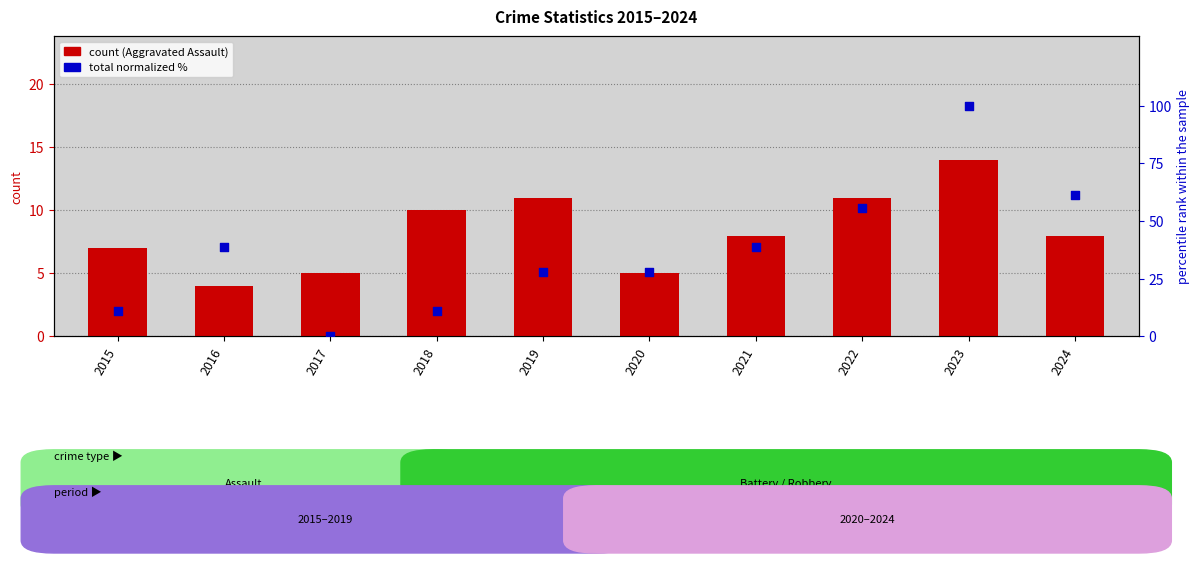

What are all the series names shown in the legend?

Aggravated Assault, Total (normalized %)